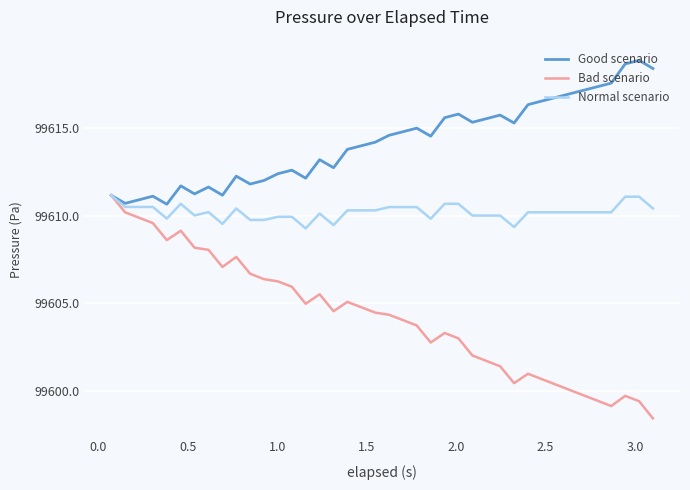

Which series has the largest total across all categories?

Good scenario